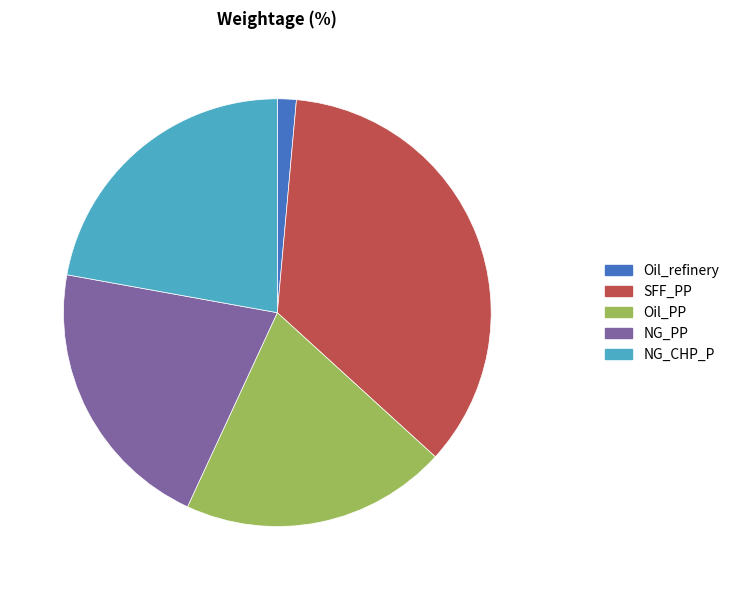

How many slices are in this pie chart?

5